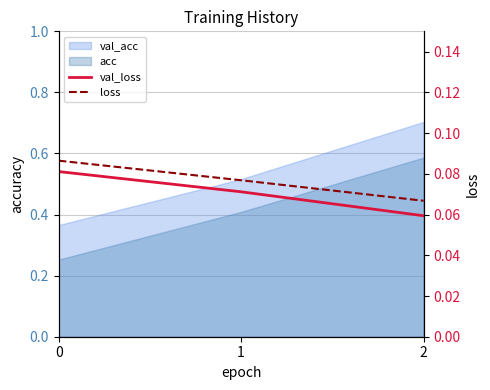

Is it true that val_loss equals 0.1 at 2?

False